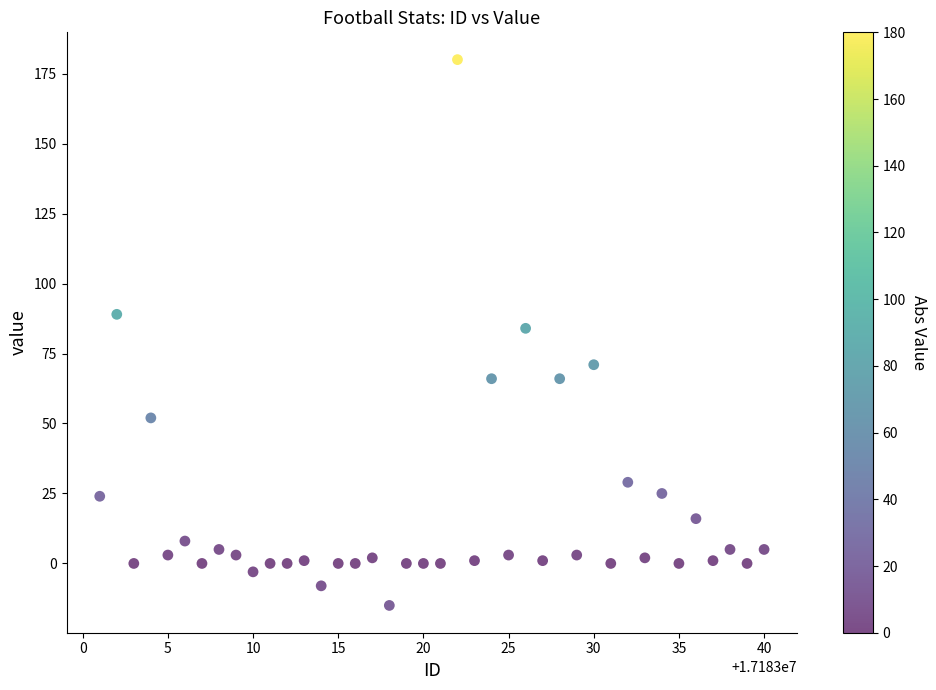

What is the range of Y values (max minus min)?

195